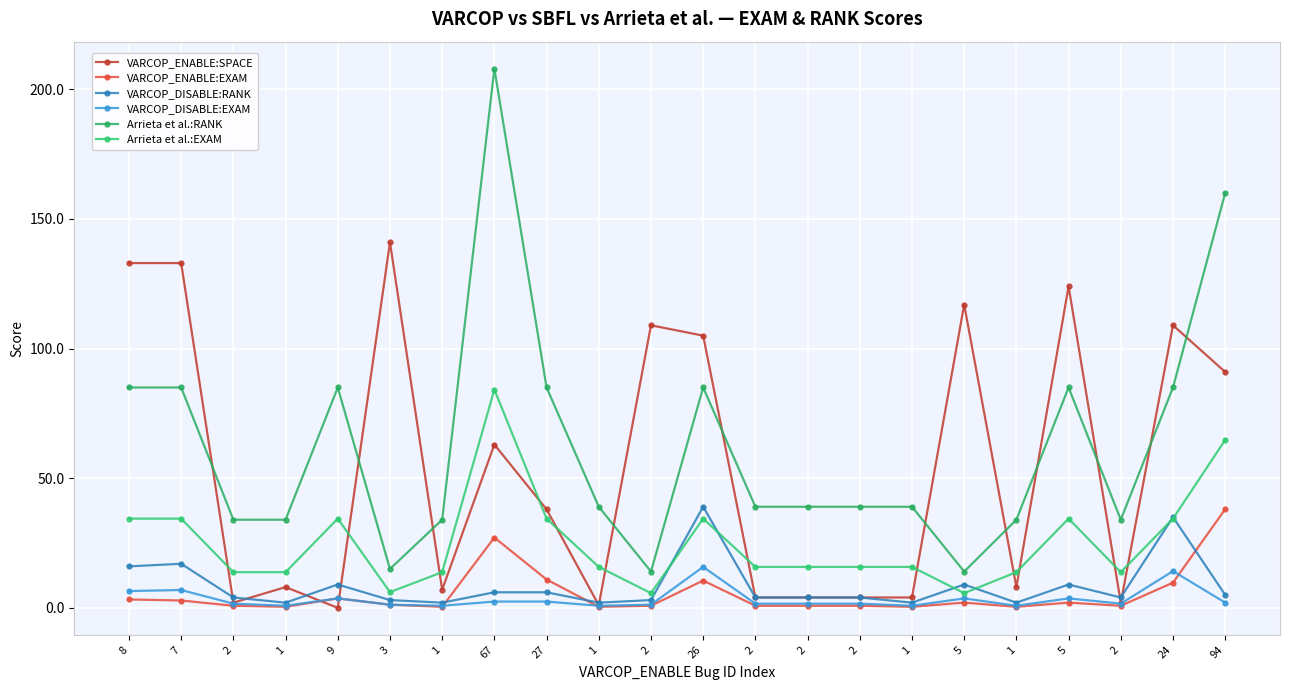

In Arrieta et al.:RANK, how many points are higher than both neighbors (excluding endpoints)?

4